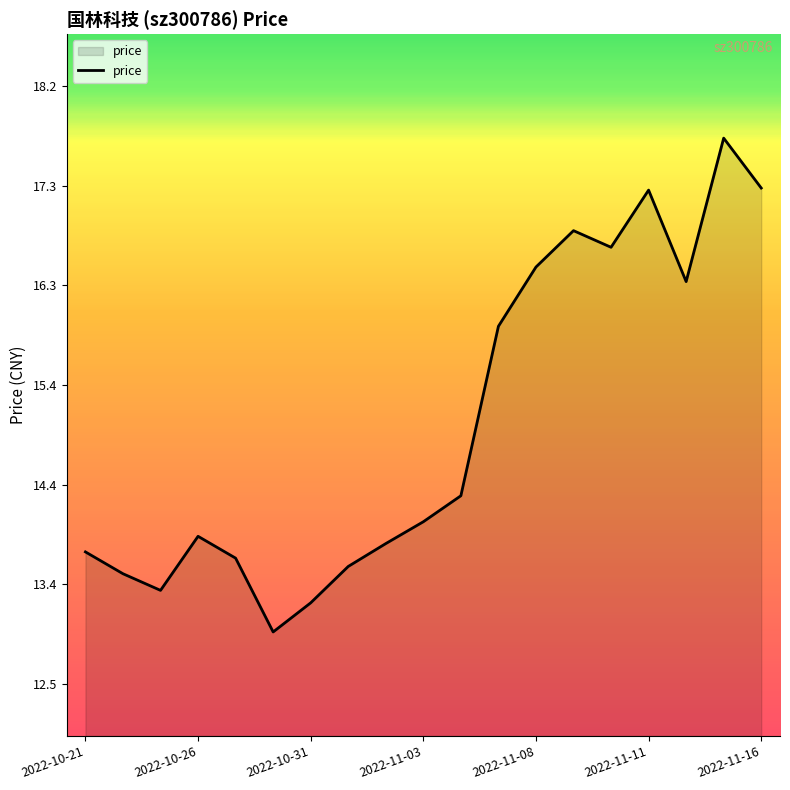

True or false: the data has more than 1 interior local peaks.

True